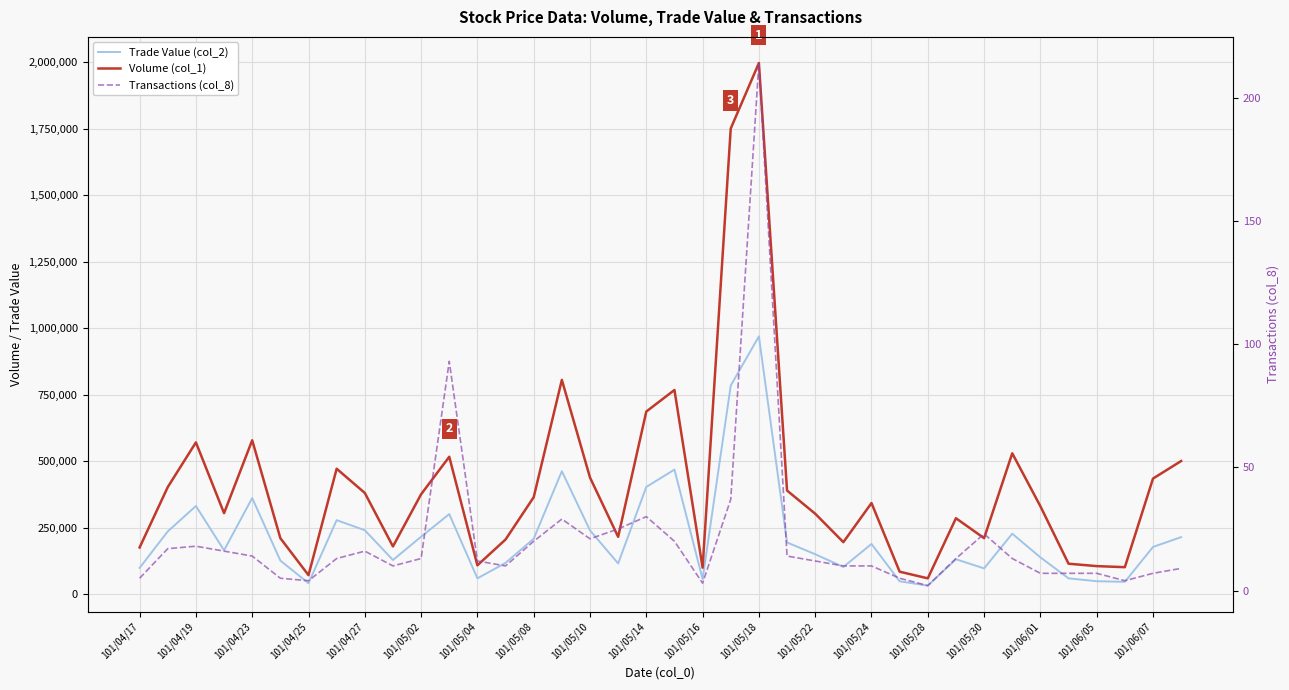

What is the minimum value for Volume (col_1)?

60000